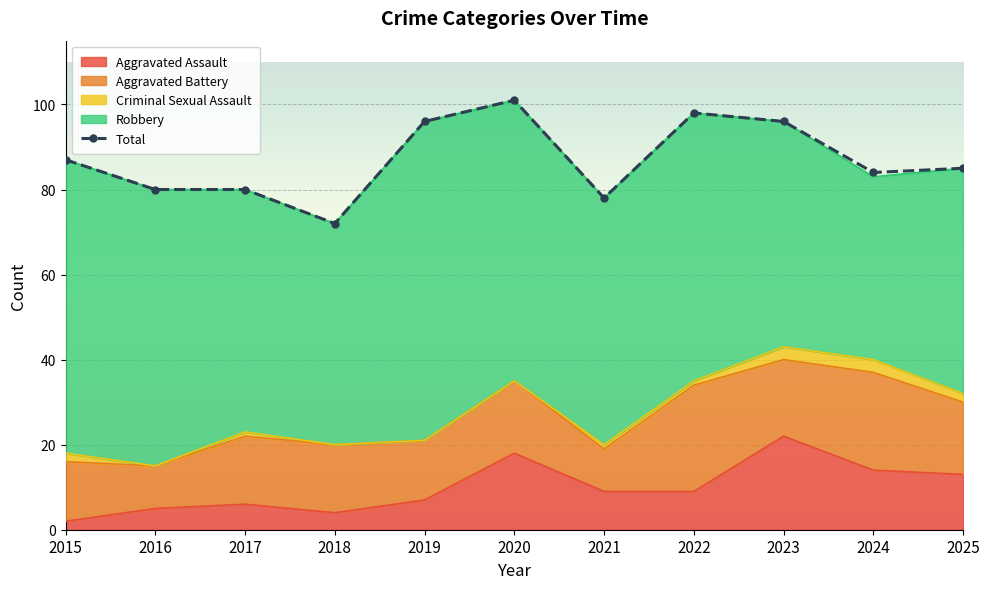

What is the maximum value shown in the chart?

101